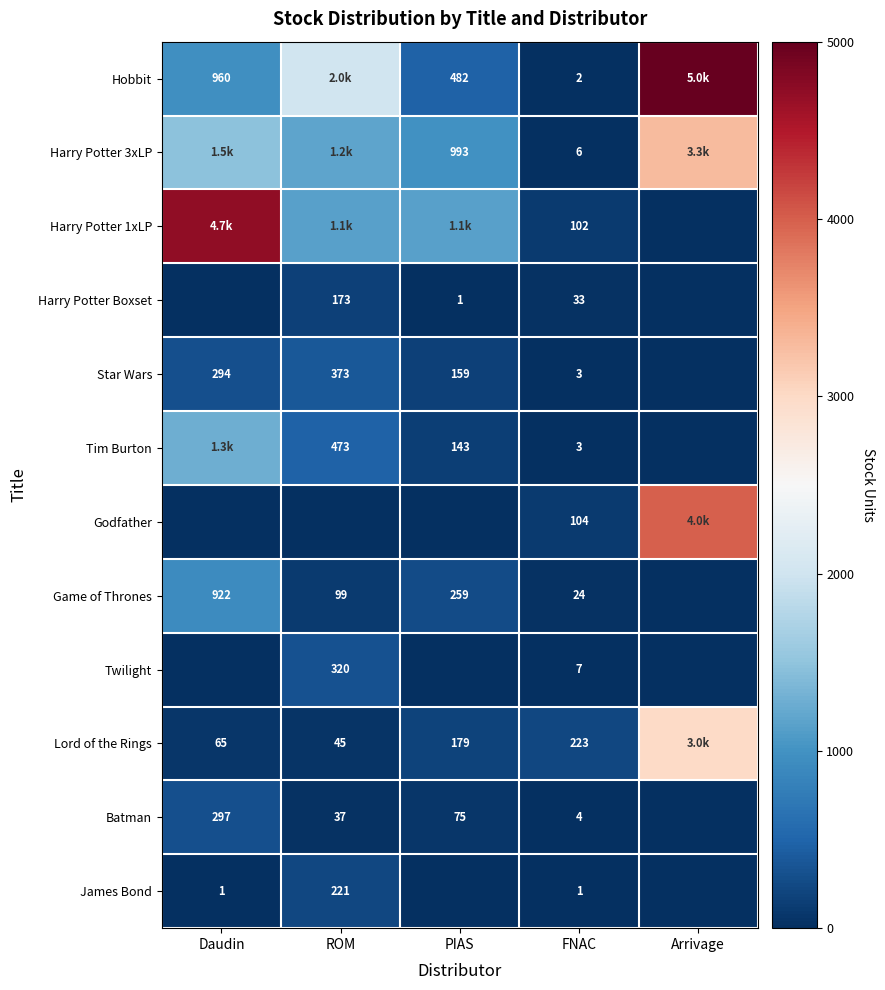

True or false: Lord of the Rings has a value of 65 at Daudin.

True